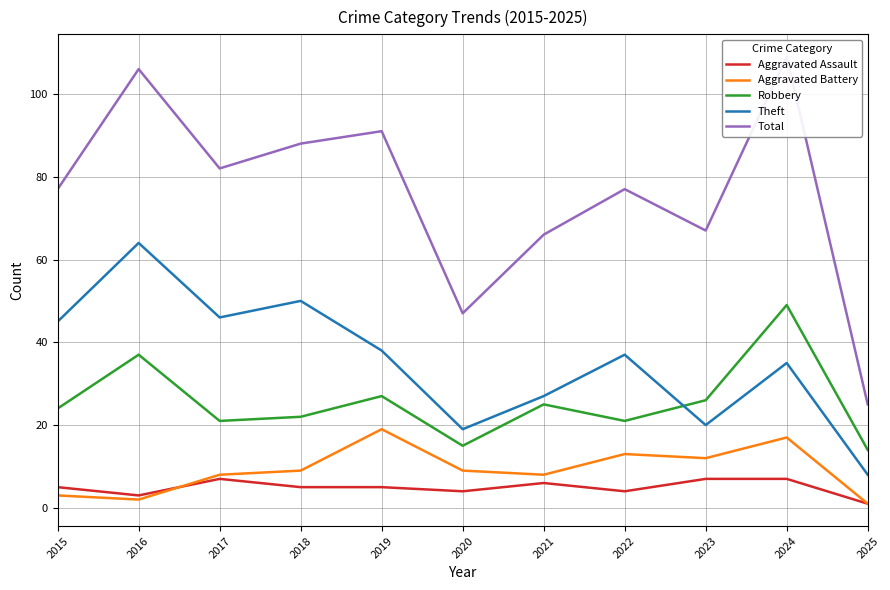

List the labels in order of Theft value, smallest first.

2025, 2020, 2023, 2021, 2024, 2022, 2019, 2015, 2017, 2018, 2016